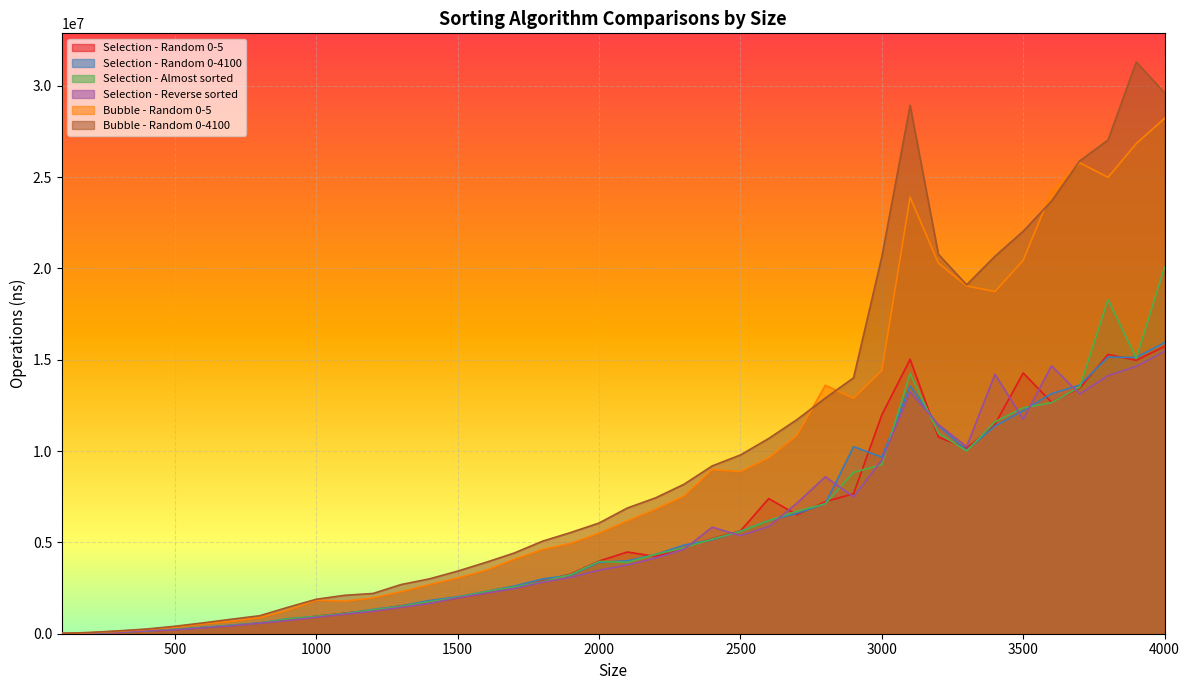

At which category does Selection - Reverse sorted reach its first local peak?

2400